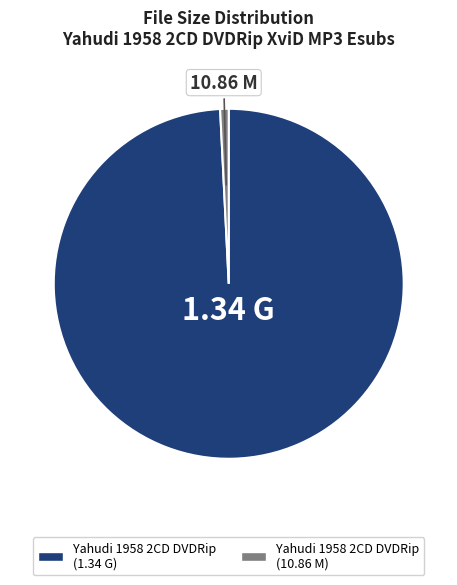

Rank the categories by value from lowest to highest.

10.86 M, 1.34 G